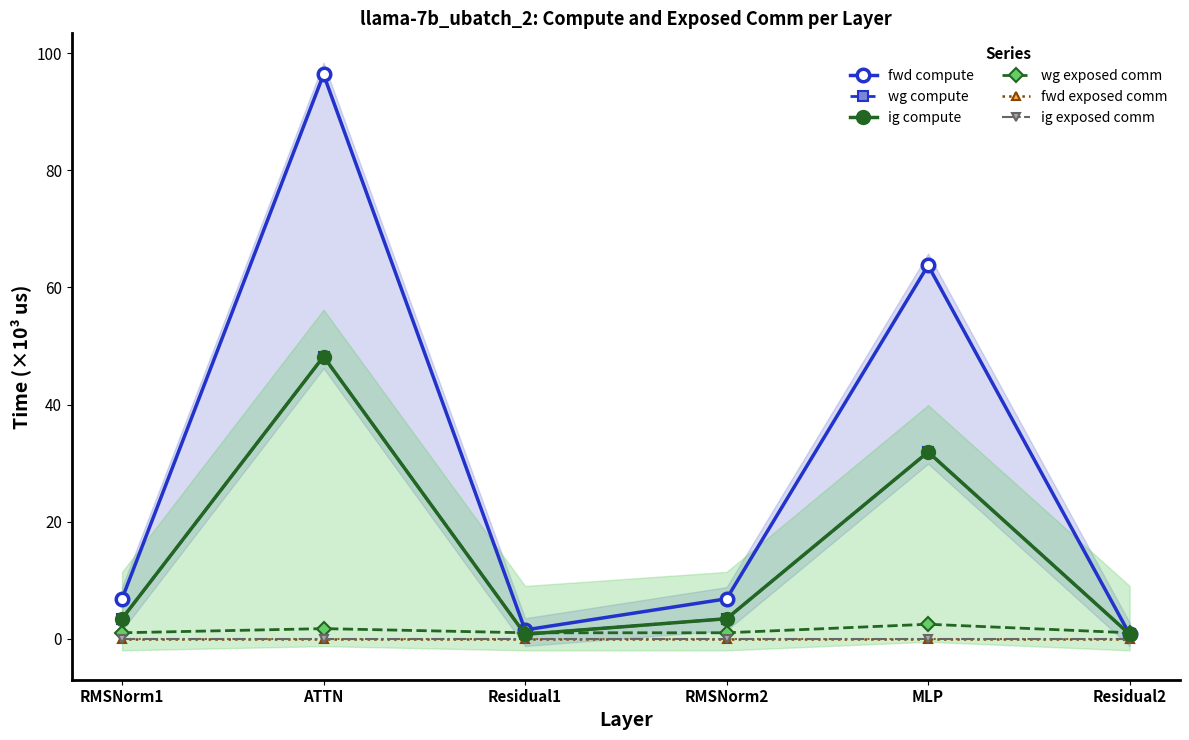

List the series in order of their peak value, highest first.

fwd compute, wg compute, ig compute, wg exposed comm, fwd exposed comm, ig exposed comm